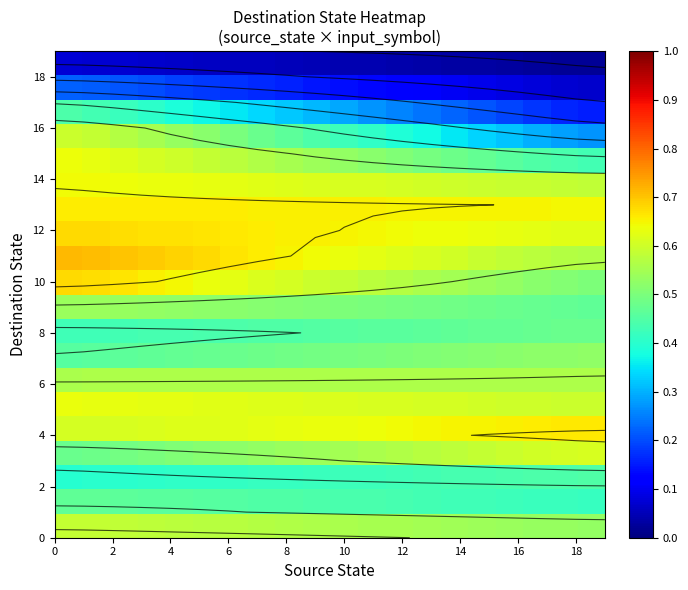

What is the maximum value shown in the chart?

0.7